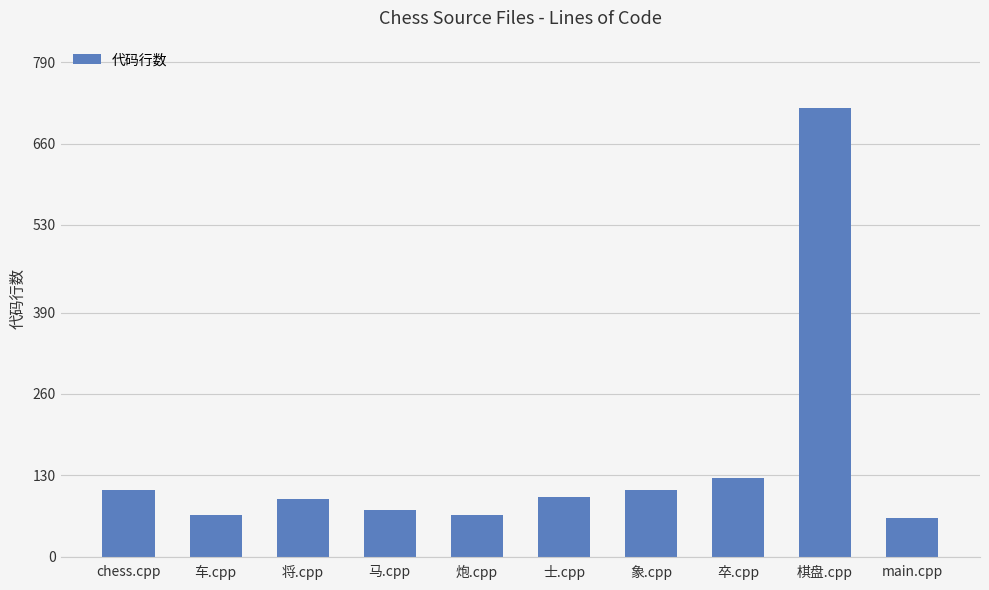

At which label is the value closest to 389?

卒.cpp